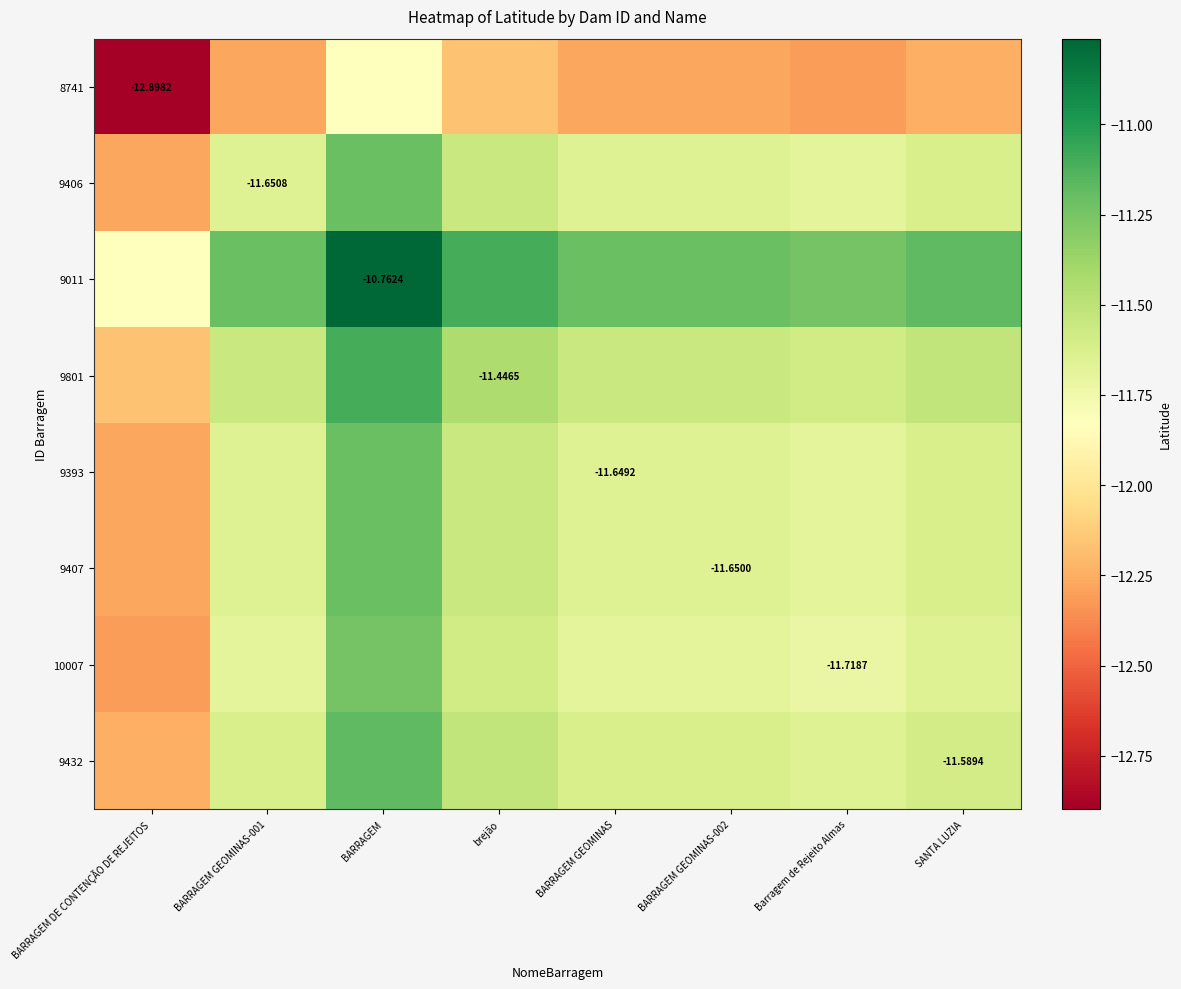

Is the value of 9801 at BARRAGEM DE CONTENÇÃO DE REJEITOS greater than the value of 10007 at BARRAGEM GEOMINAS-002?

No